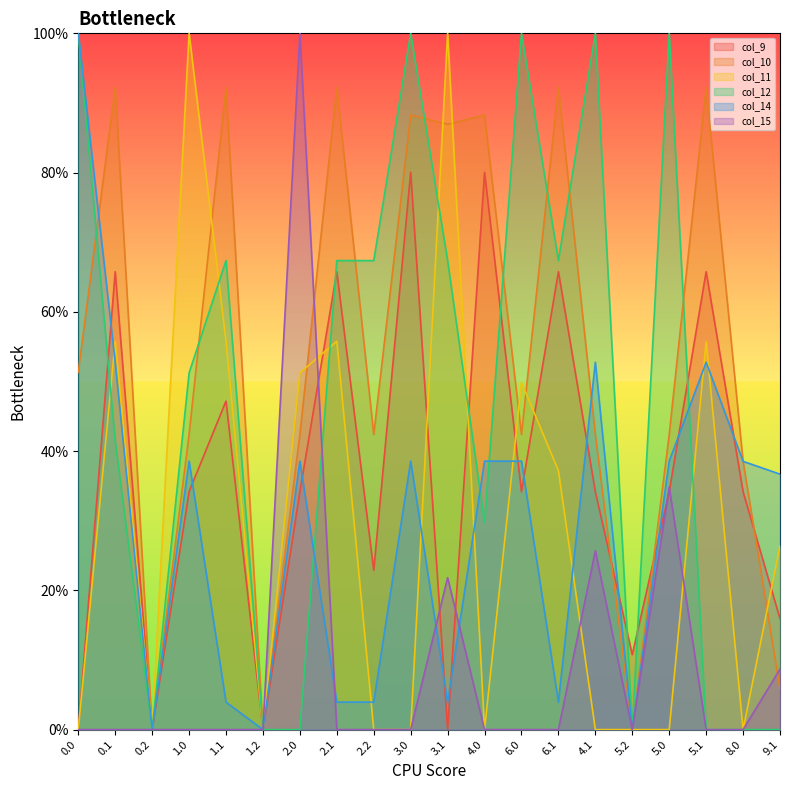

In col_10, how many points are higher than both neighbors (excluding endpoints)?

7